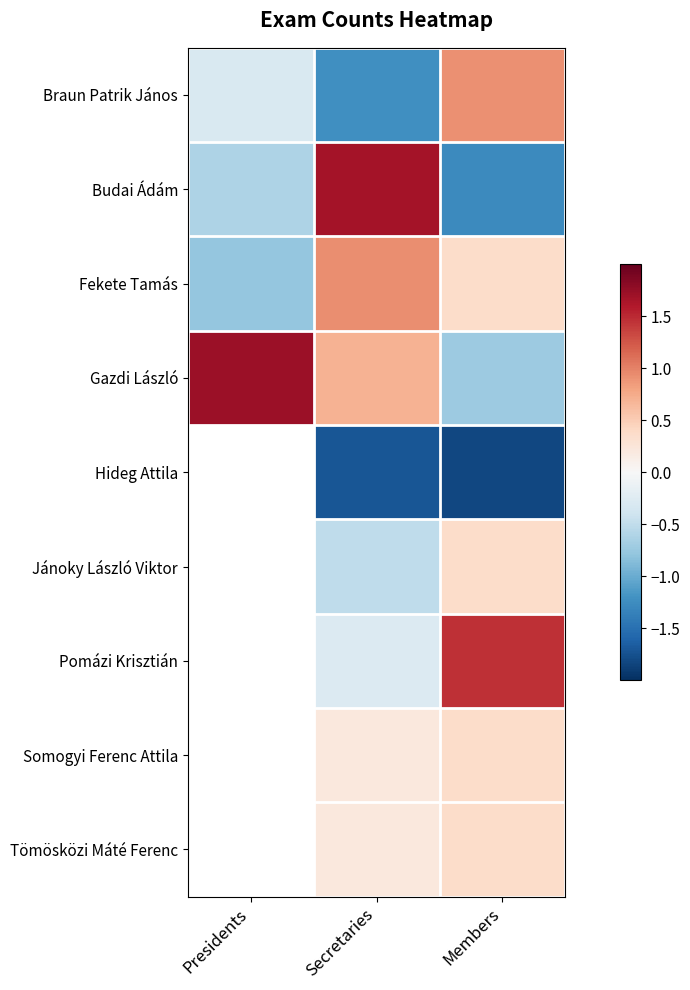

Read the Pomázi Krisztián value at Secretaries.

-0.3